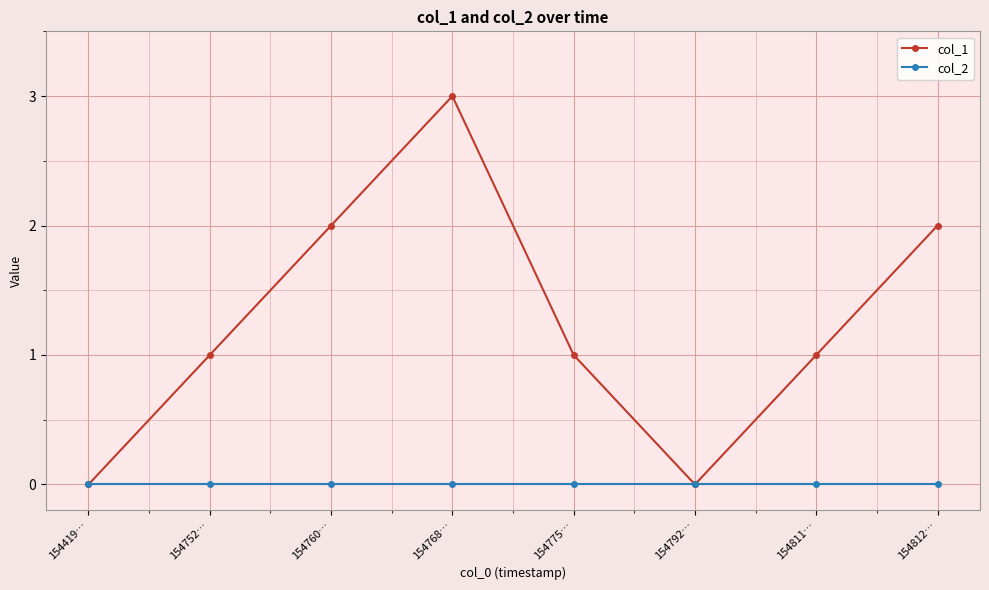

What is the sum of the col_1 values at 154812… and 154792…?

2